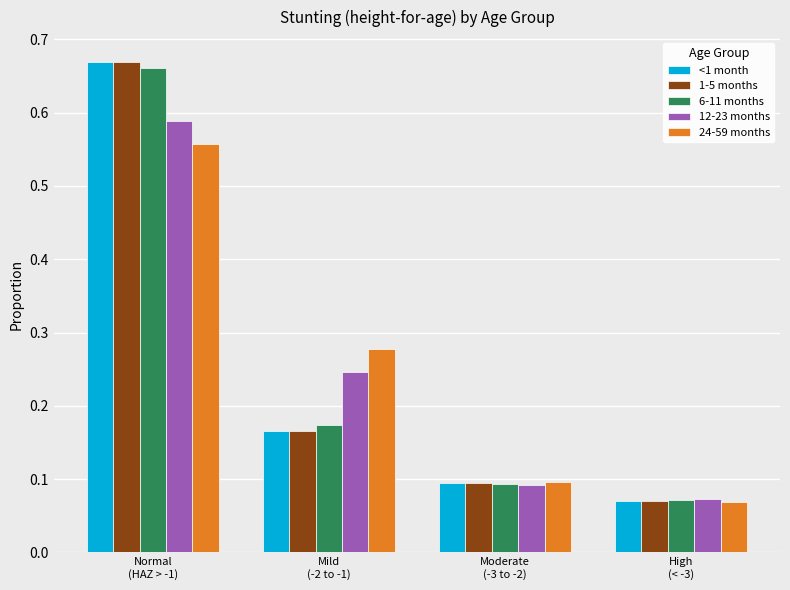

What is the total value across all series at Moderate
(-3 to -2)?

0.5